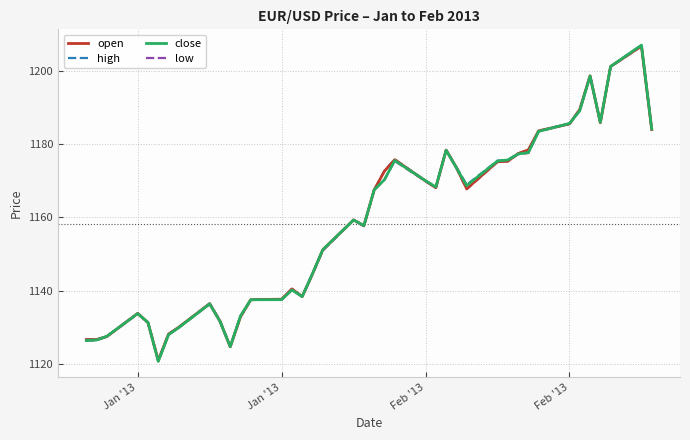

Which series has the widest spread of values?

close